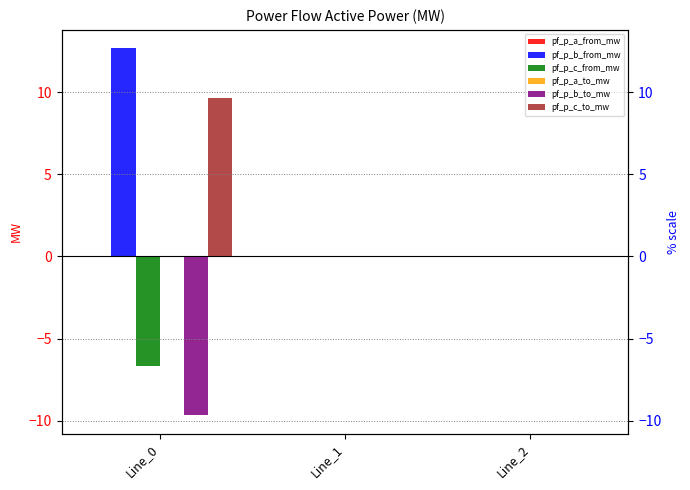

What is the average value of the pf_p_b_to_mw series?

-3.2